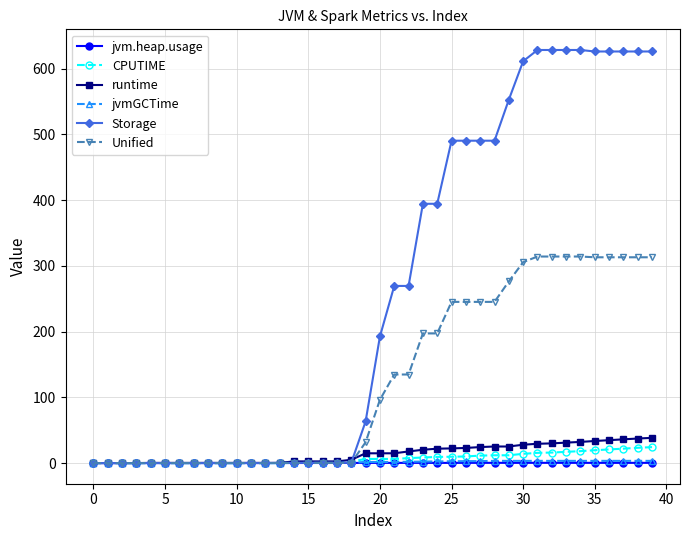

Which series has the largest range (max minus min)?

Storage